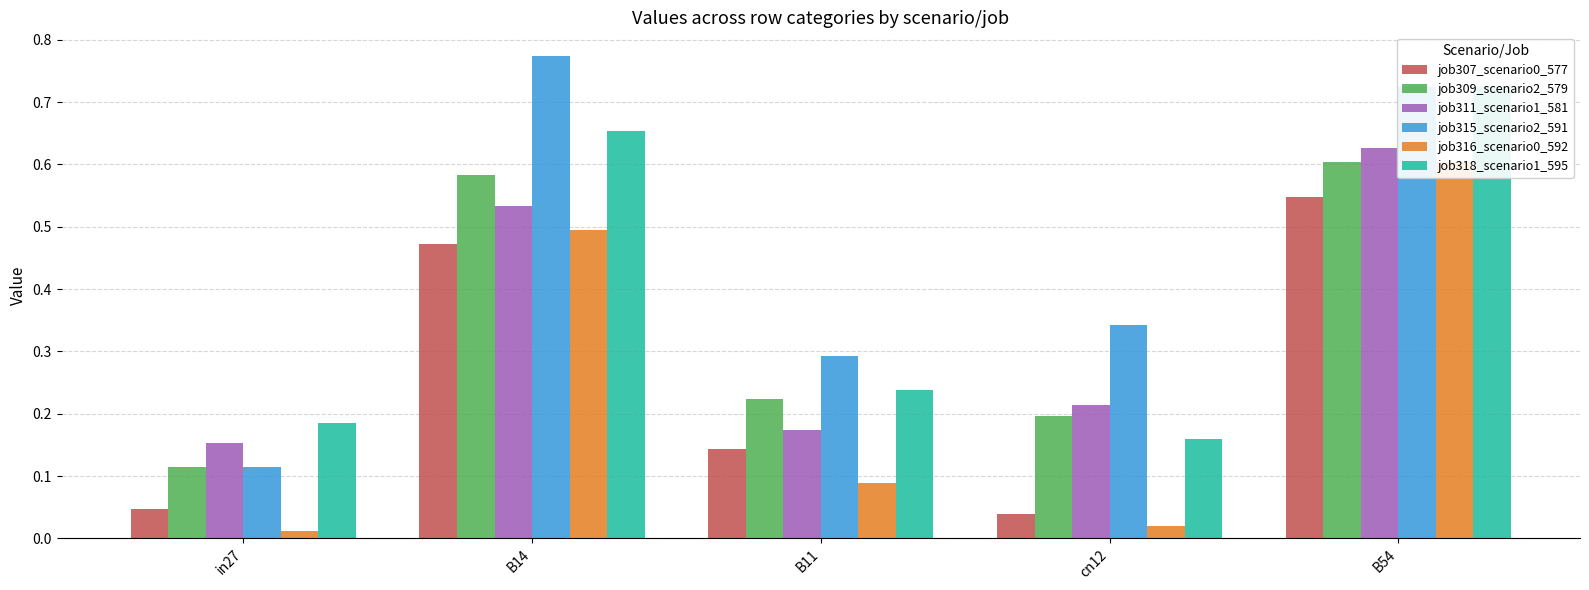

How many bars are there in total?

30